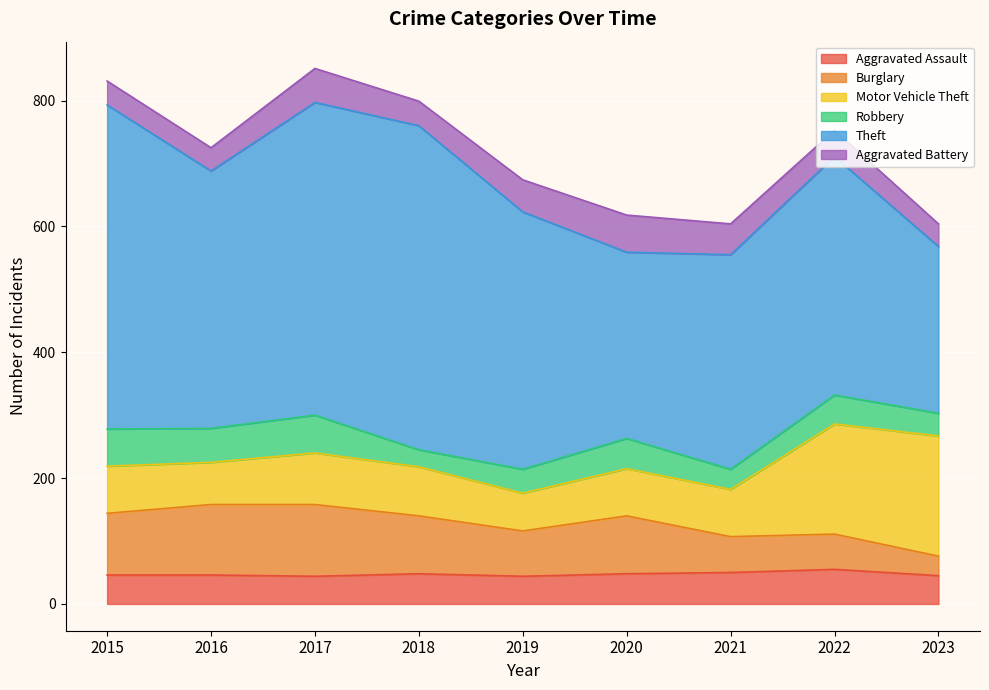

What is the lowest value of the Robbery series?

27